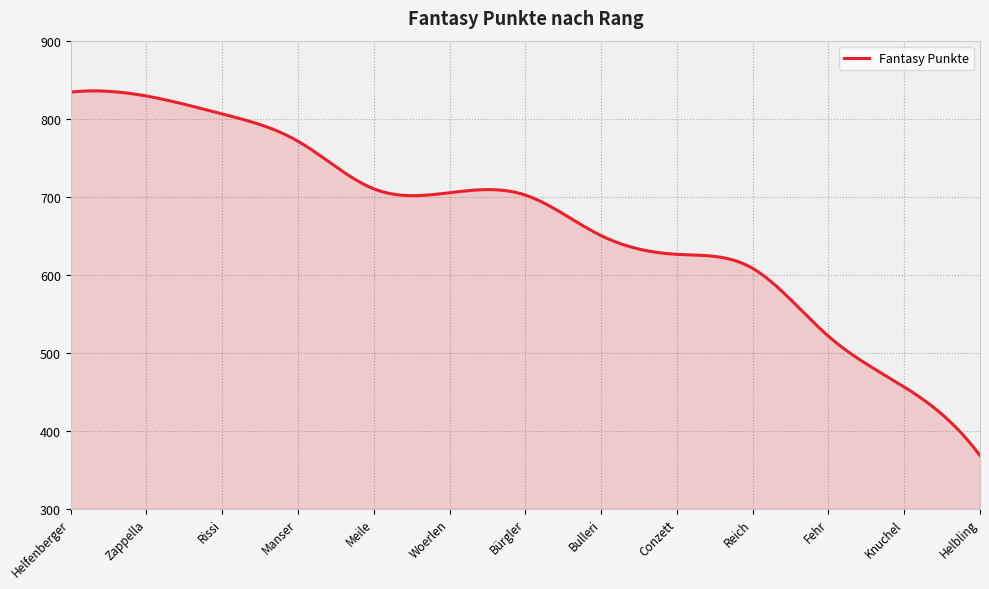

What is the maximum value shown in the chart?

835.6